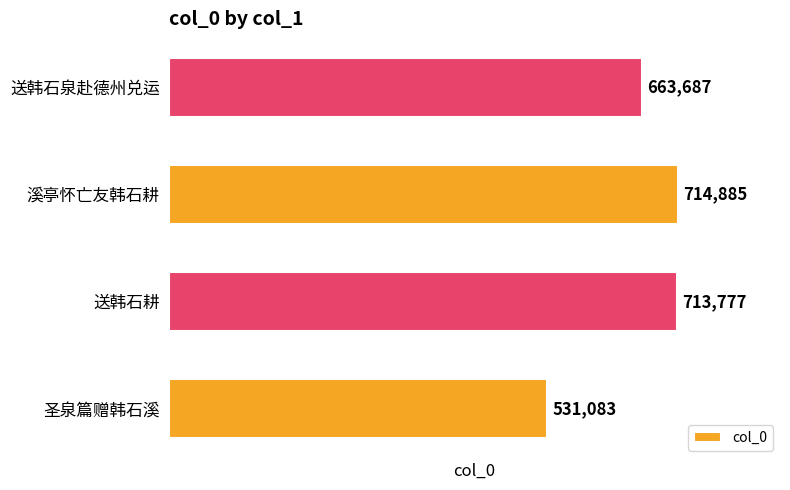

True or false: the data shows 663687 at 送韩石泉赴德州兑运.

True